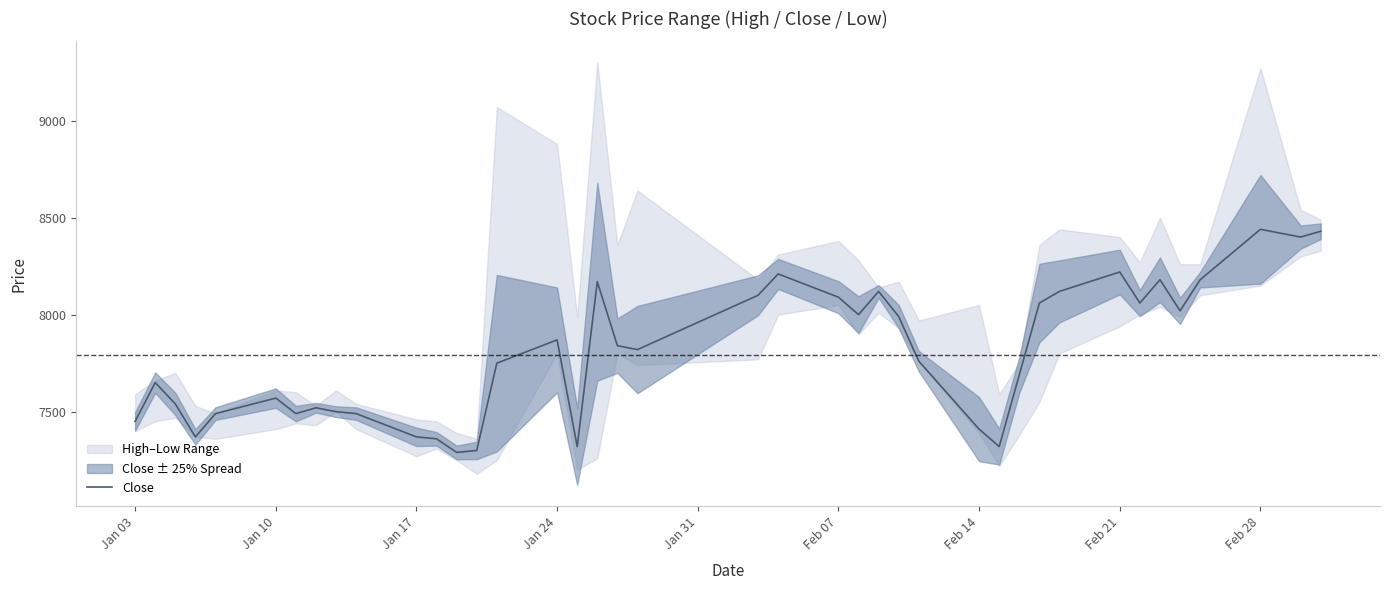

How many values are below 7820?

20